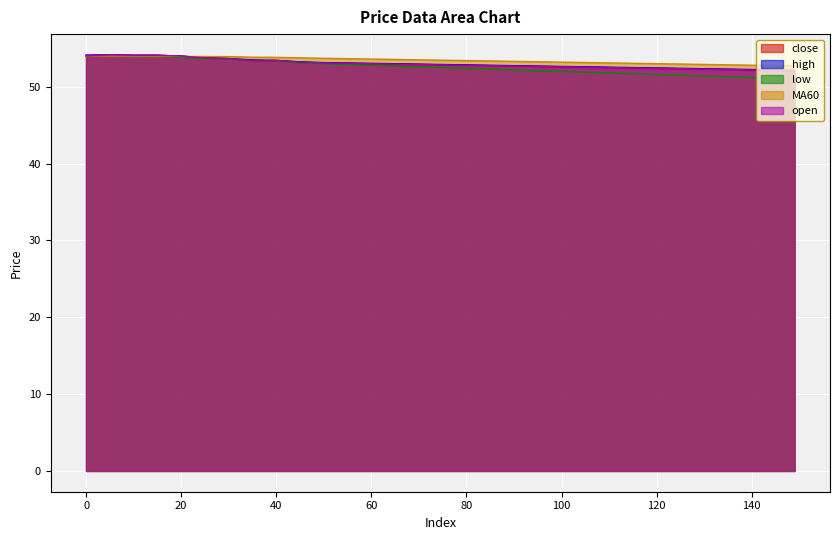

How many lines are shown in the chart?

5